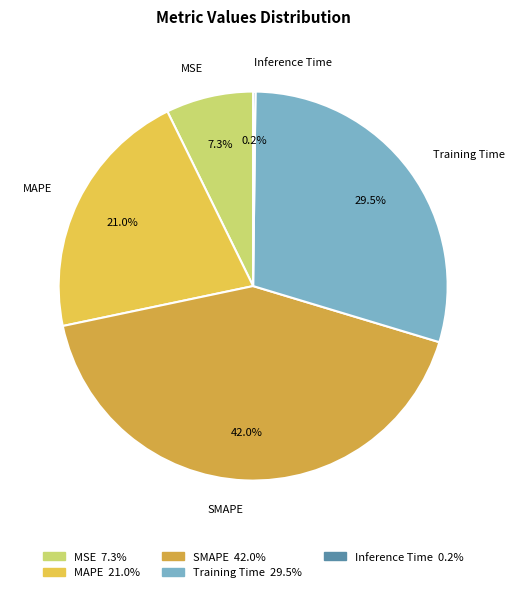

Is there any slice that represents more than half of the pie?

No